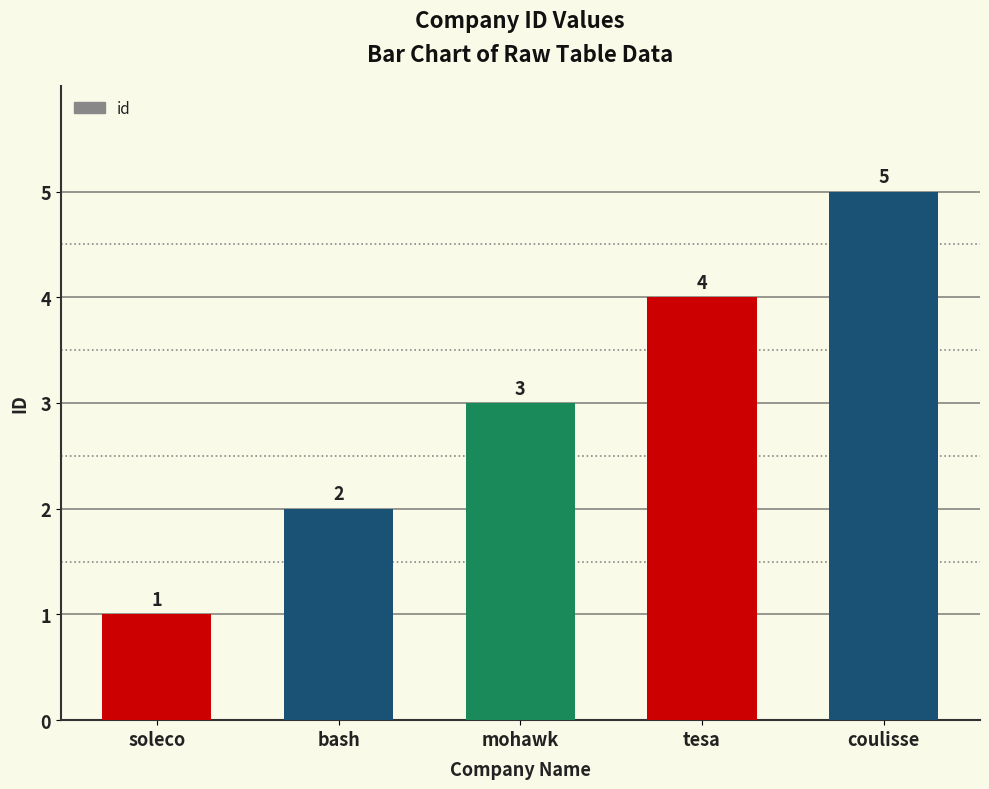

How many values are between 2 and 4?

3